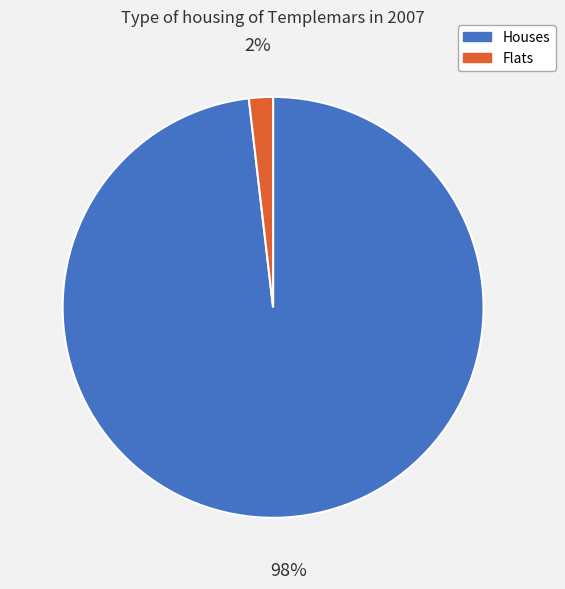

To the nearest percent, what is the difference between the largest and smallest slice percentages?

96%